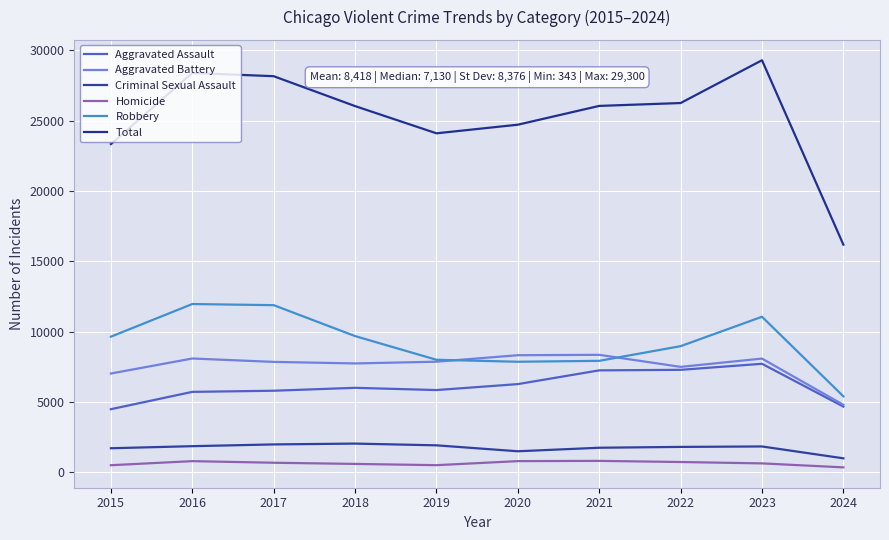

How many lines are shown in the chart?

6